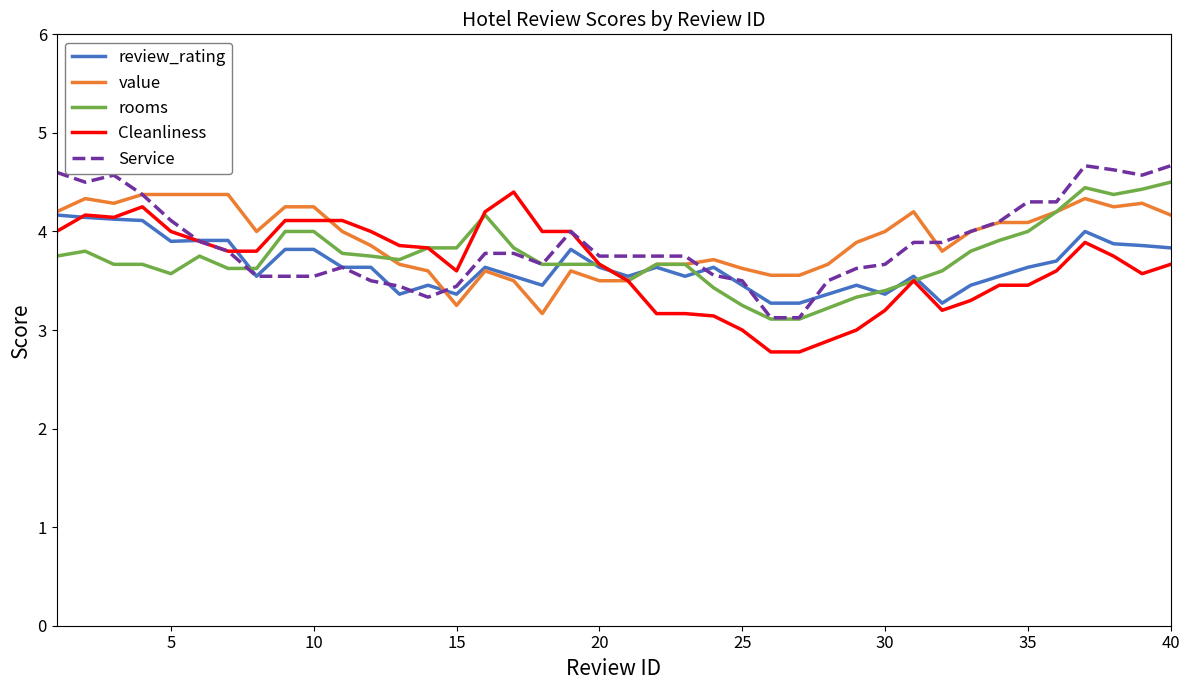

What is the maximum value for Cleanliness?

4.4